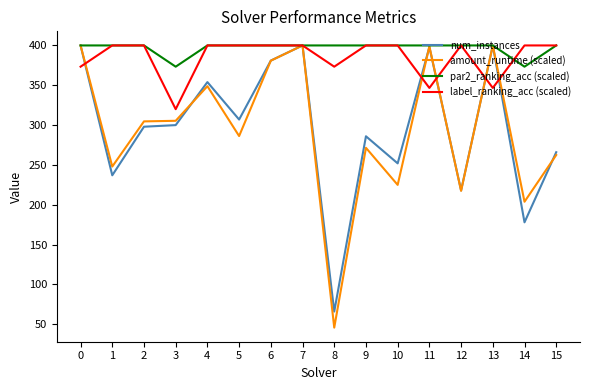

What is the maximum value for label_ranking_acc (scaled)?

400.0